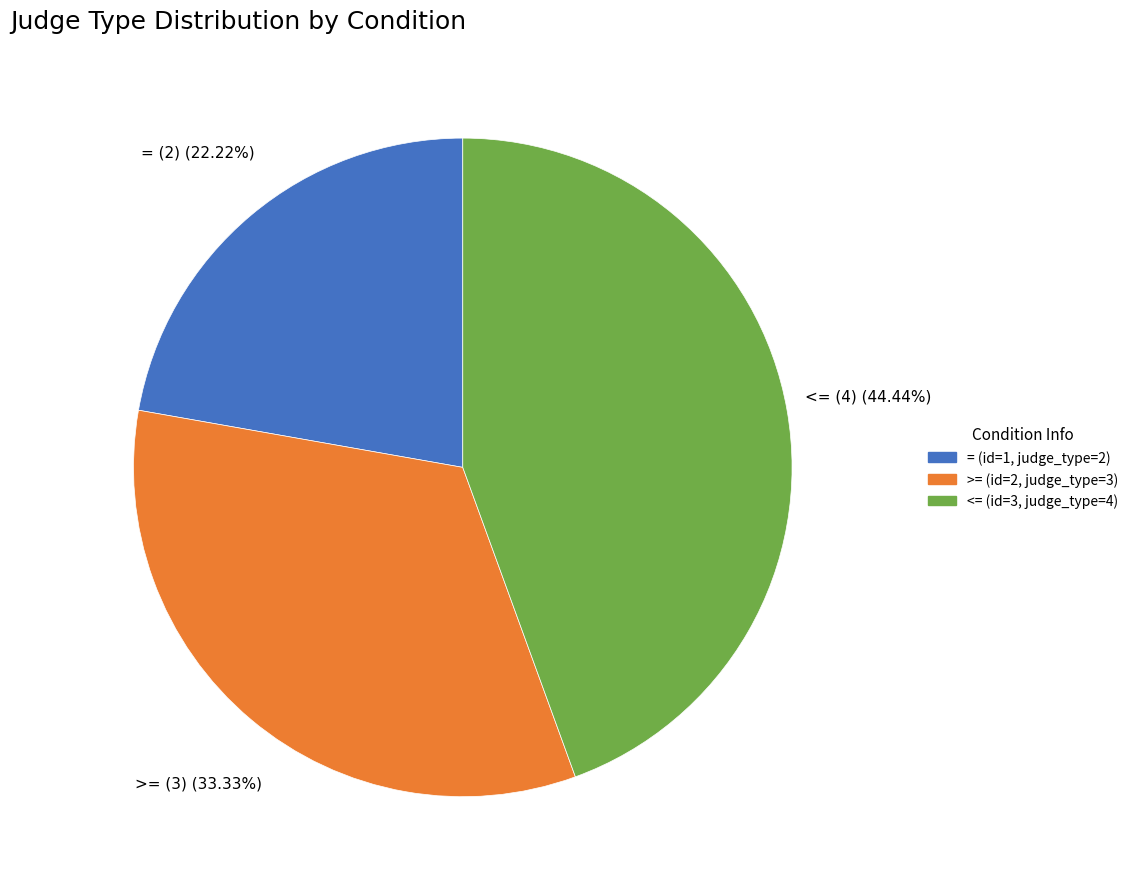

Rank the categories by value from lowest to highest.

= (id=1, judge_type=2), >= (id=2, judge_type=3), <= (id=3, judge_type=4)